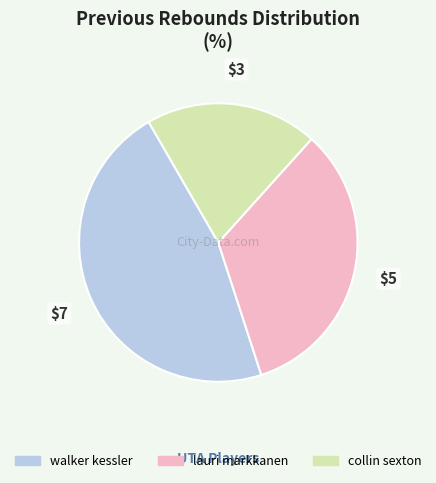

Is there a majority slice in this chart?

No